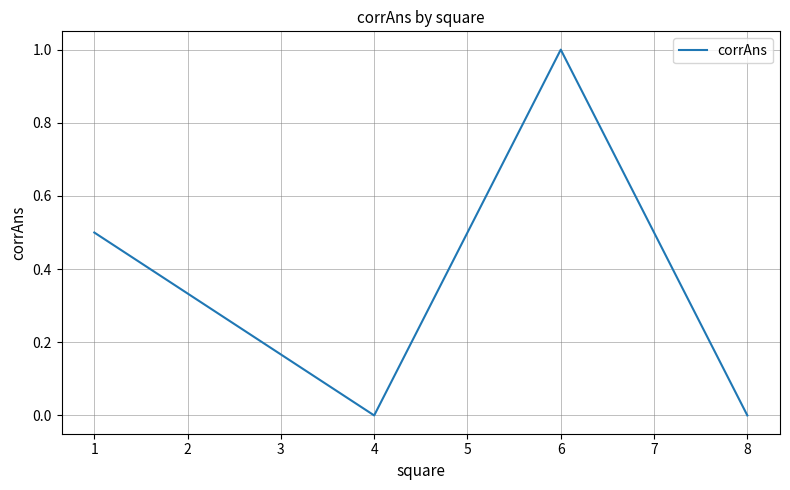

True or false: there are more than 1 points higher than both neighbors.

False